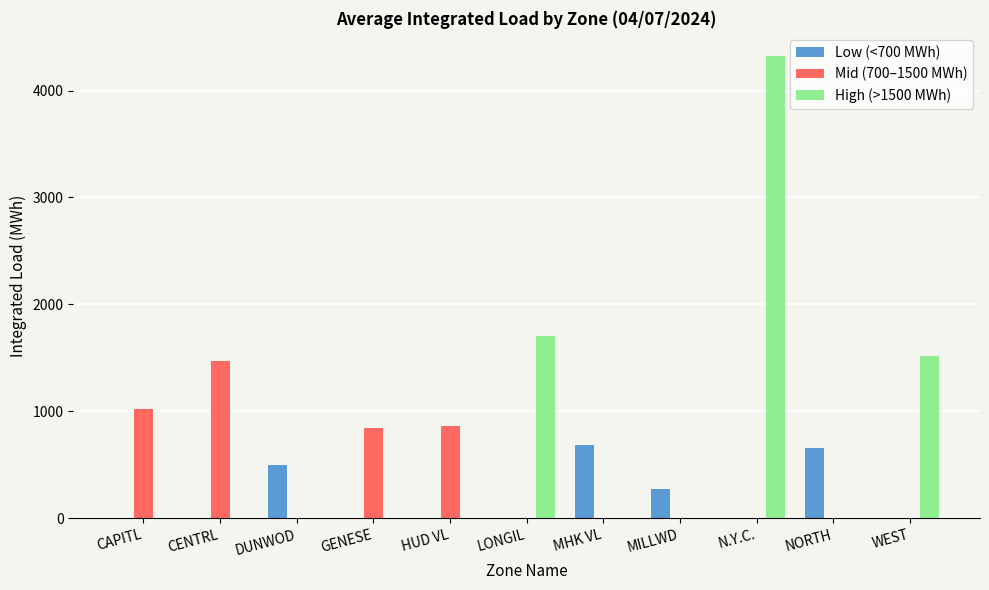

What is the sum of all Low (<700 MWh) values?

2114.4